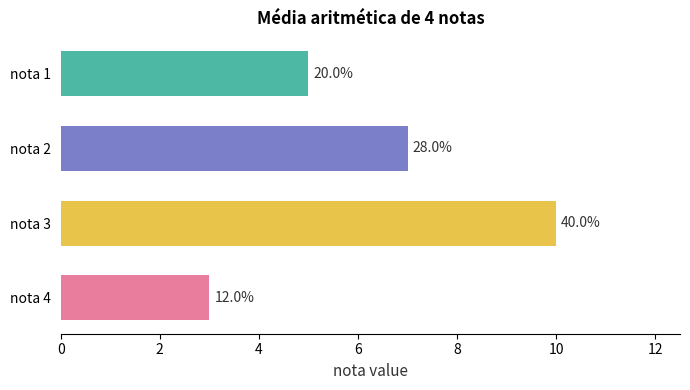

What is the minimum value shown in the chart?

3